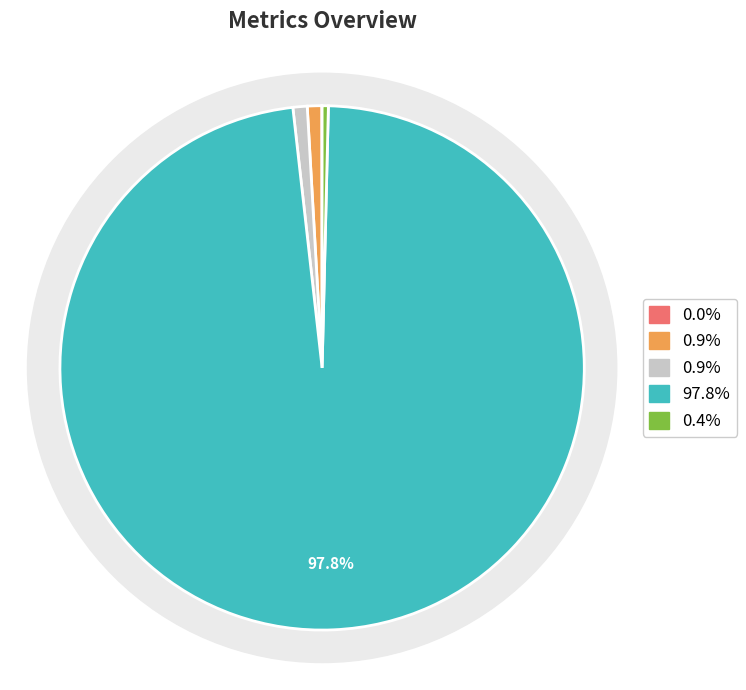

What percentage is the MAPE slice, to the nearest percent?

1%